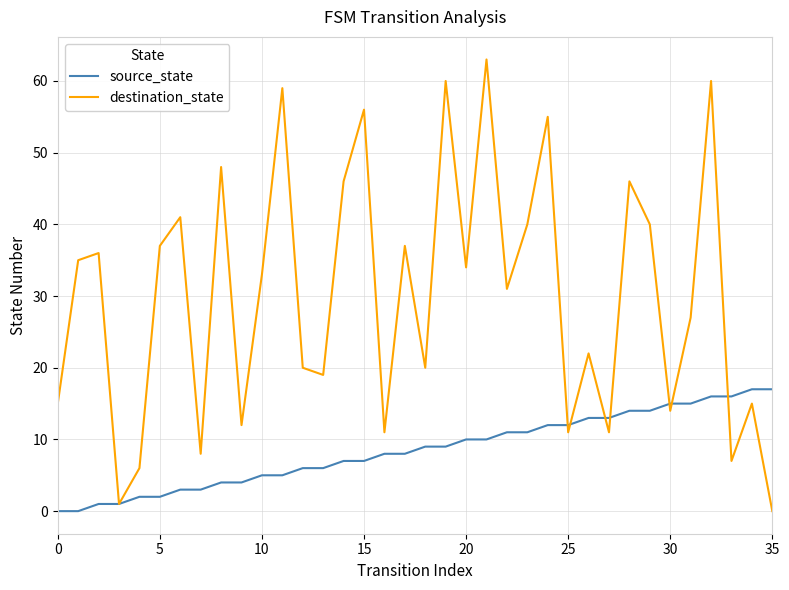

What is the greatest value displayed?

63